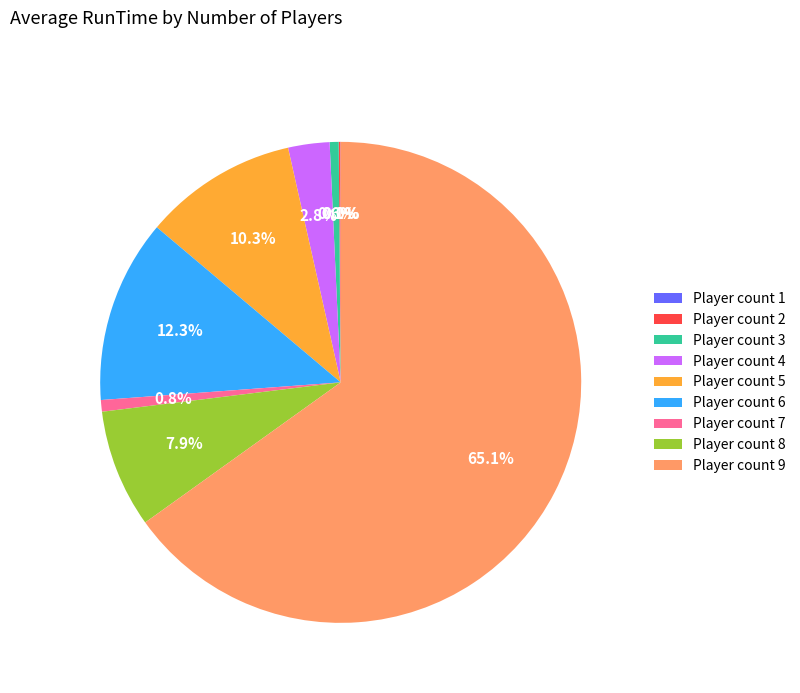

Which has a higher value, Player count 4 or Player count 9?

Player count 9